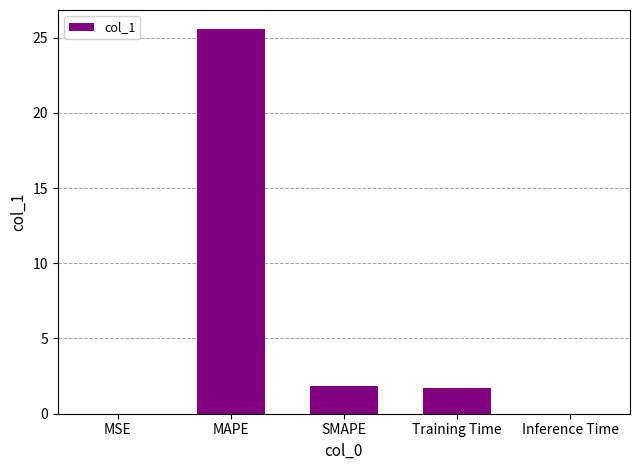

How many data points does each series have?

5